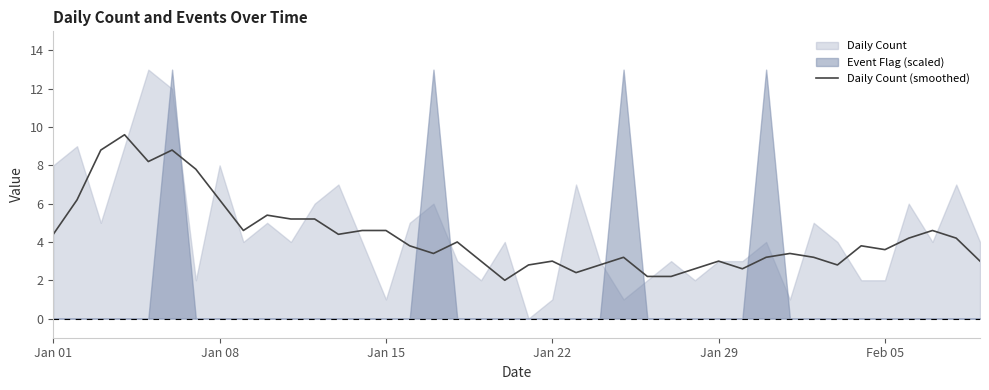

What is the value of the 10th point from the left?

5.4